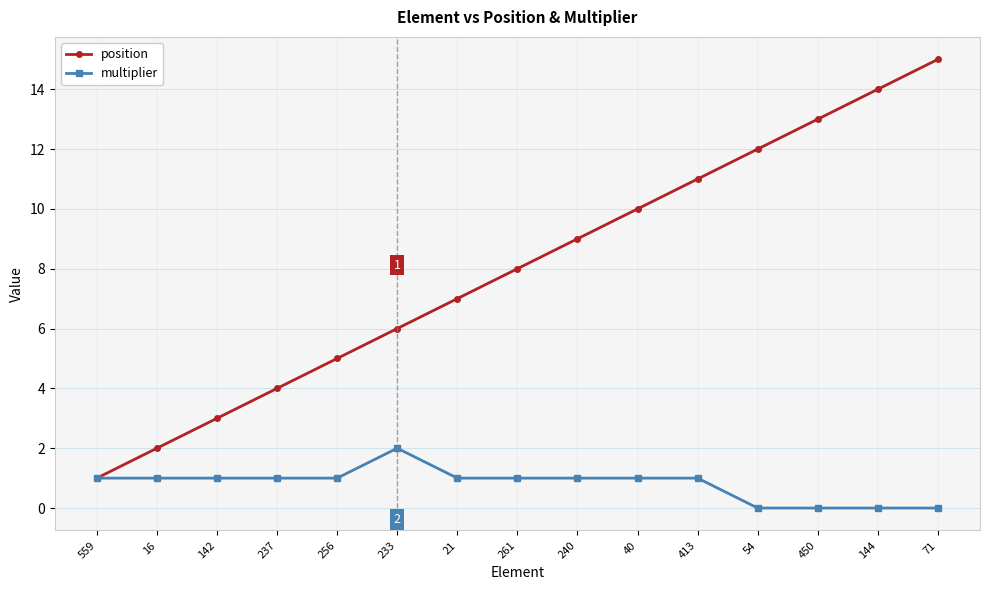

Rank the categories by position value from lowest to highest.

559, 16, 142, 237, 256, 233, 21, 261, 240, 40, 413, 54, 450, 144, 71